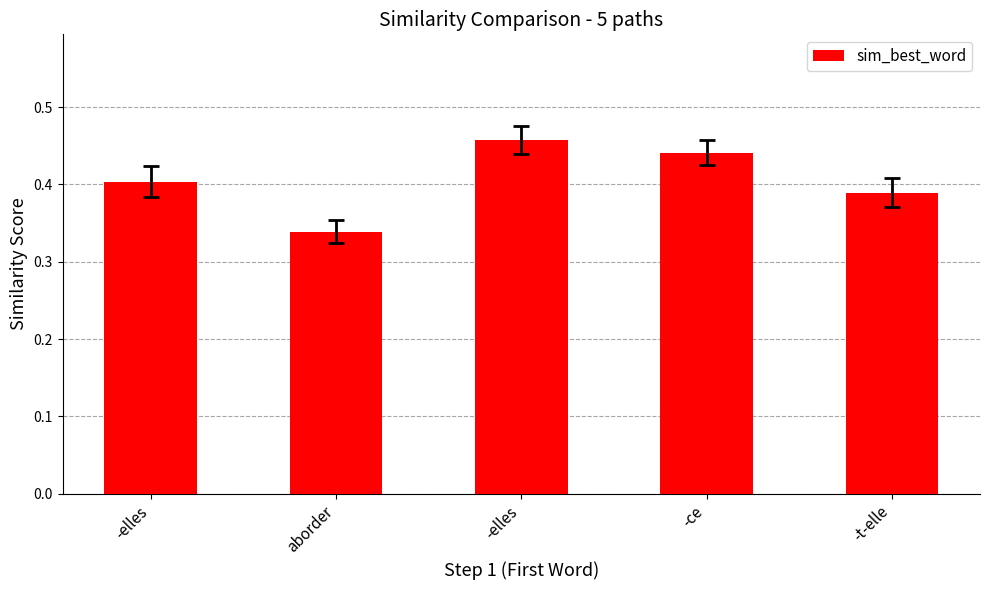

The chart shows a value of 0.3 at -elles. True or false?

False